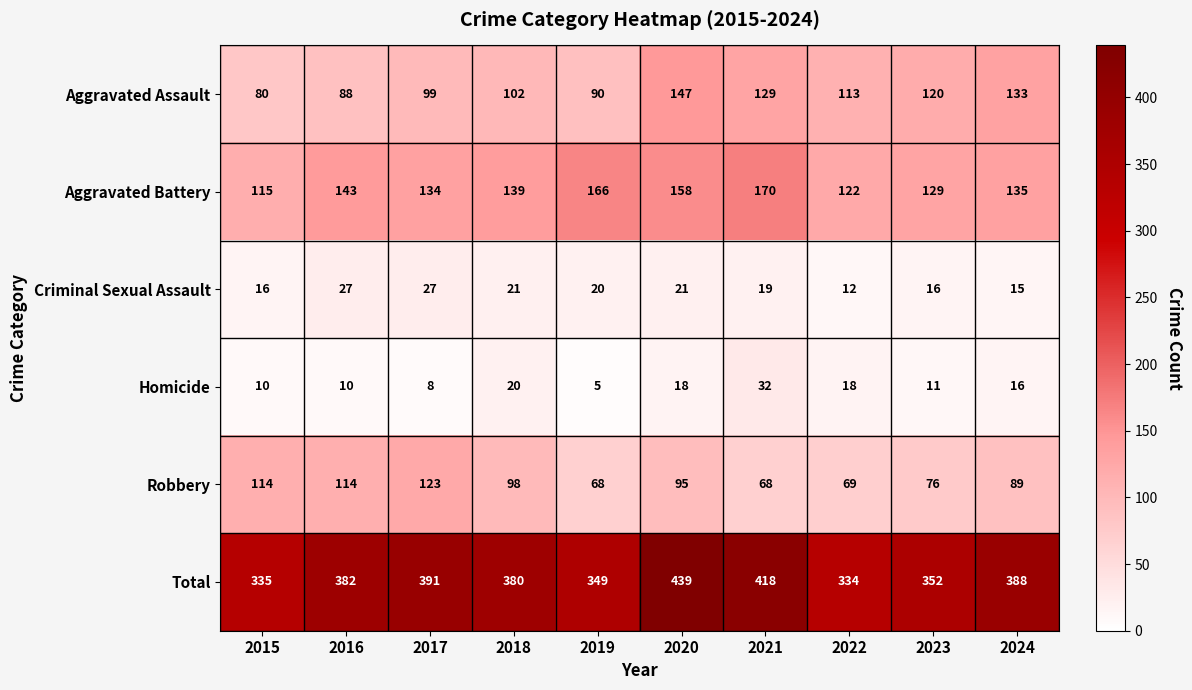

True or false: Aggravated Assault has a value of 154 at 2018.

False